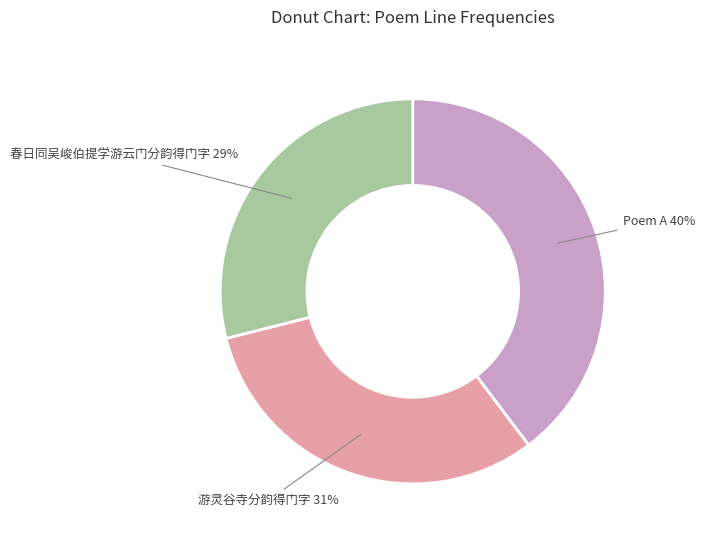

Combined, do Poem A and 春日同吴峻伯提学游云门分韵得门字 account for over 50%?

Yes